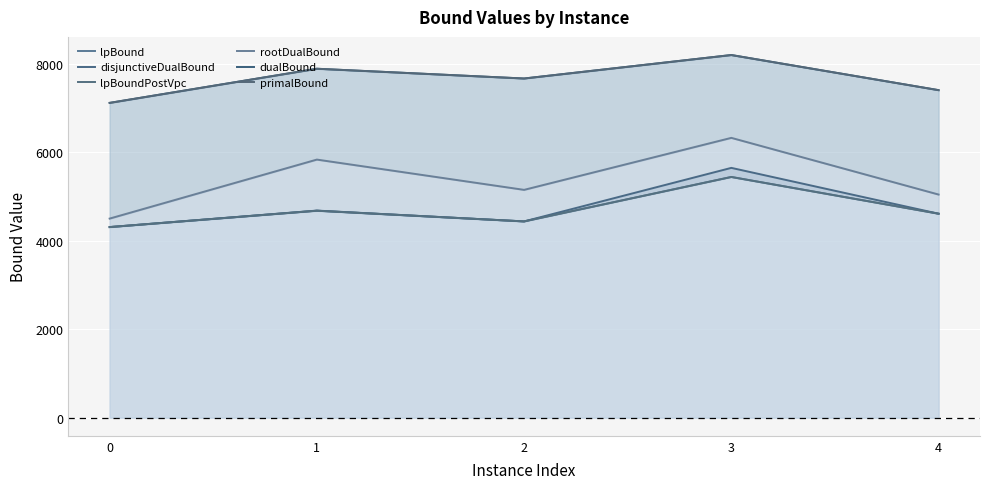

At which label does dualBound first exceed 7669?

1